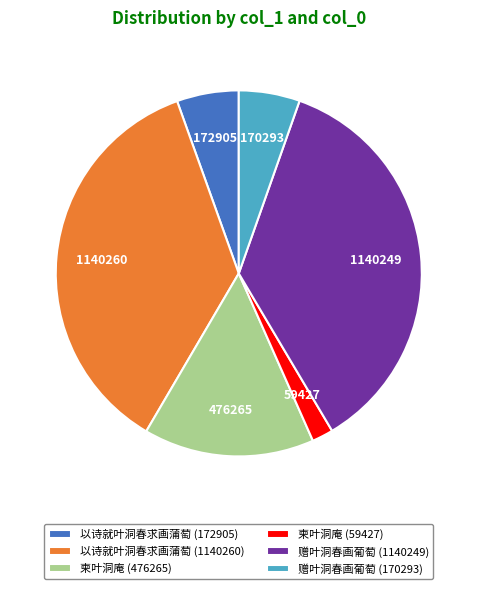

Is there any slice that represents more than half of the pie?

No